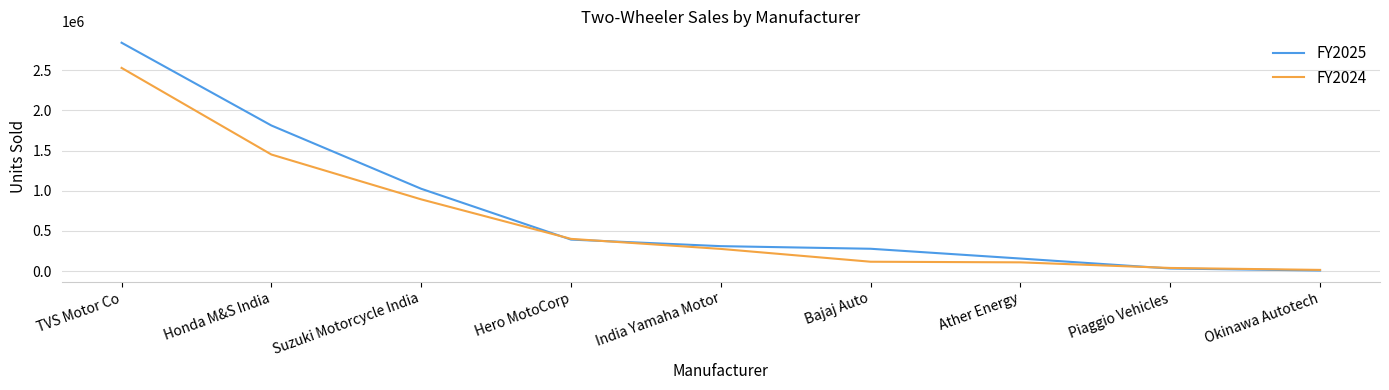

How many lines are shown in the chart?

2